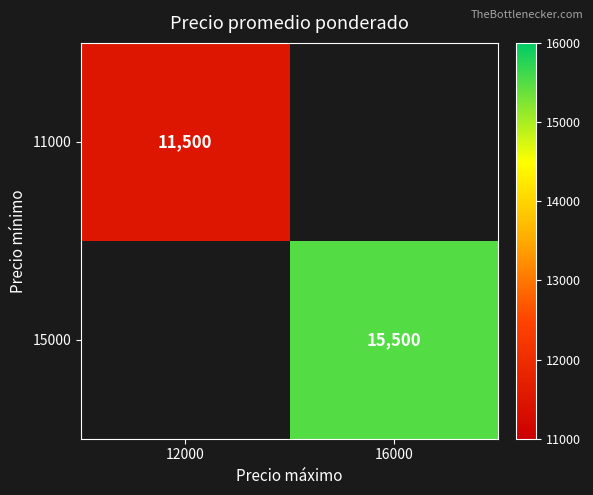

The 11000 series shows 6434 at 12000. True or false?

False